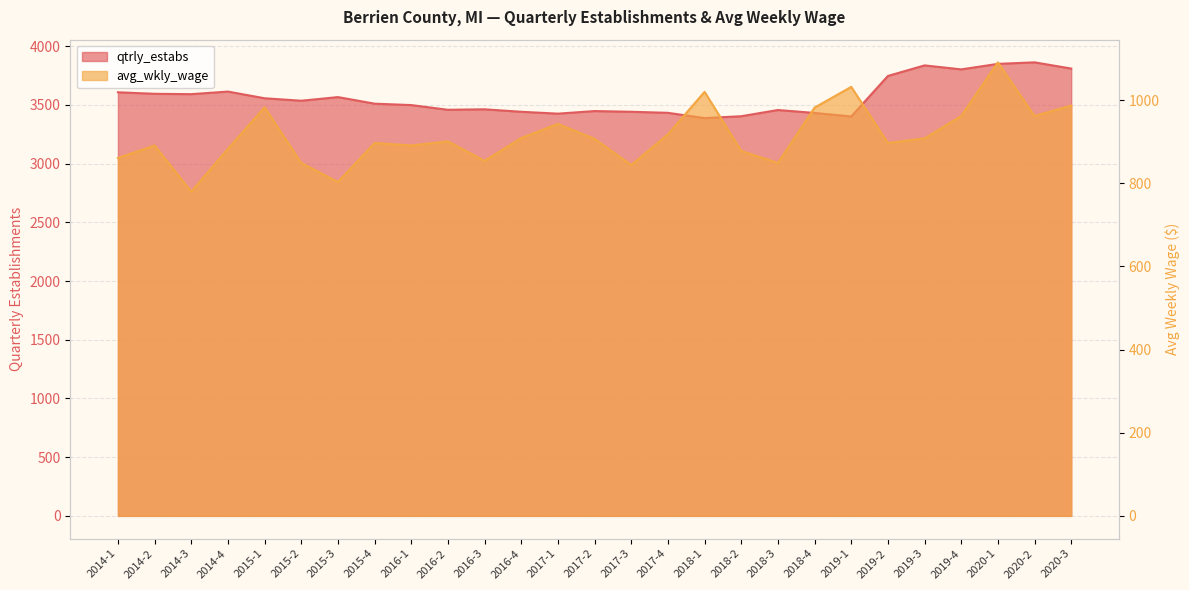

The value of avg_wkly_wage at 2020-3 is 987. True or false?

True